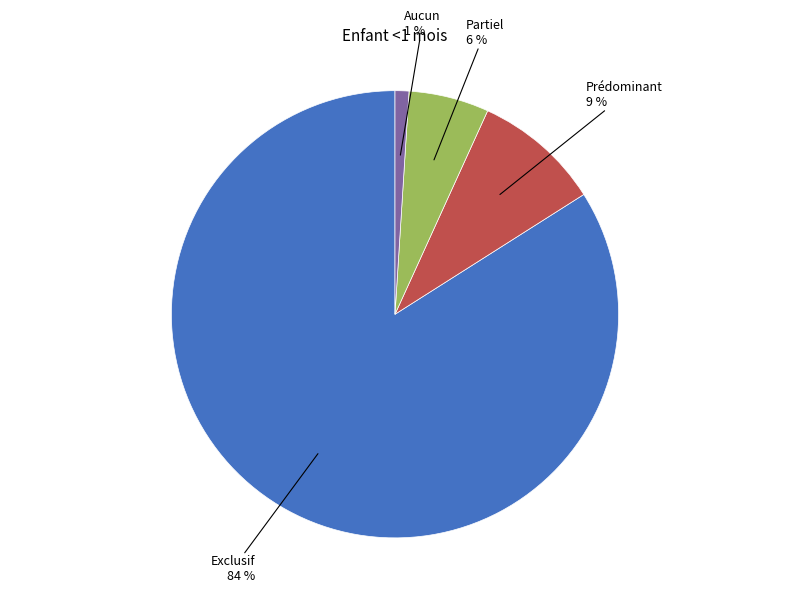

Is there a majority slice in this chart?

Yes